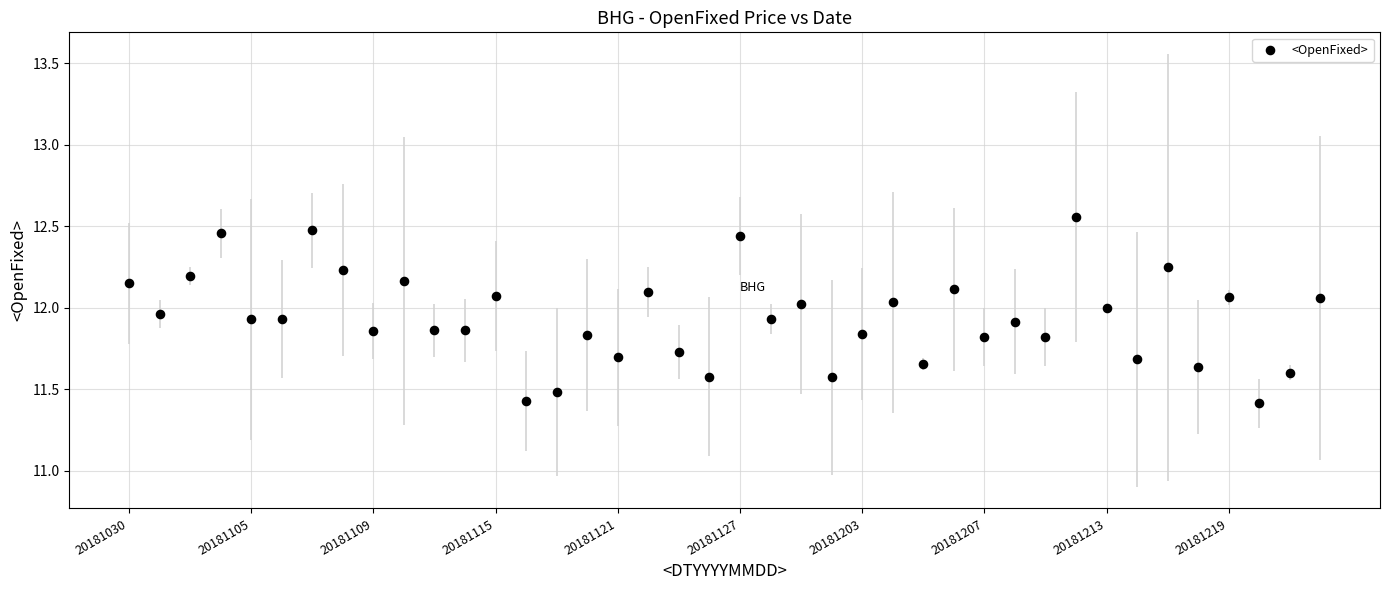

What is the range of Y values (max minus min)?

1.1